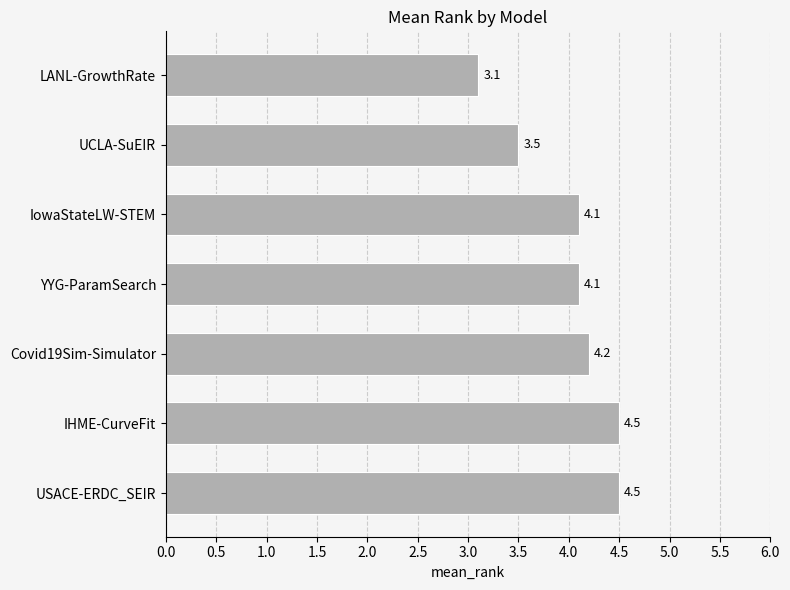

What is the value of the 2nd bar from the top?

3.5